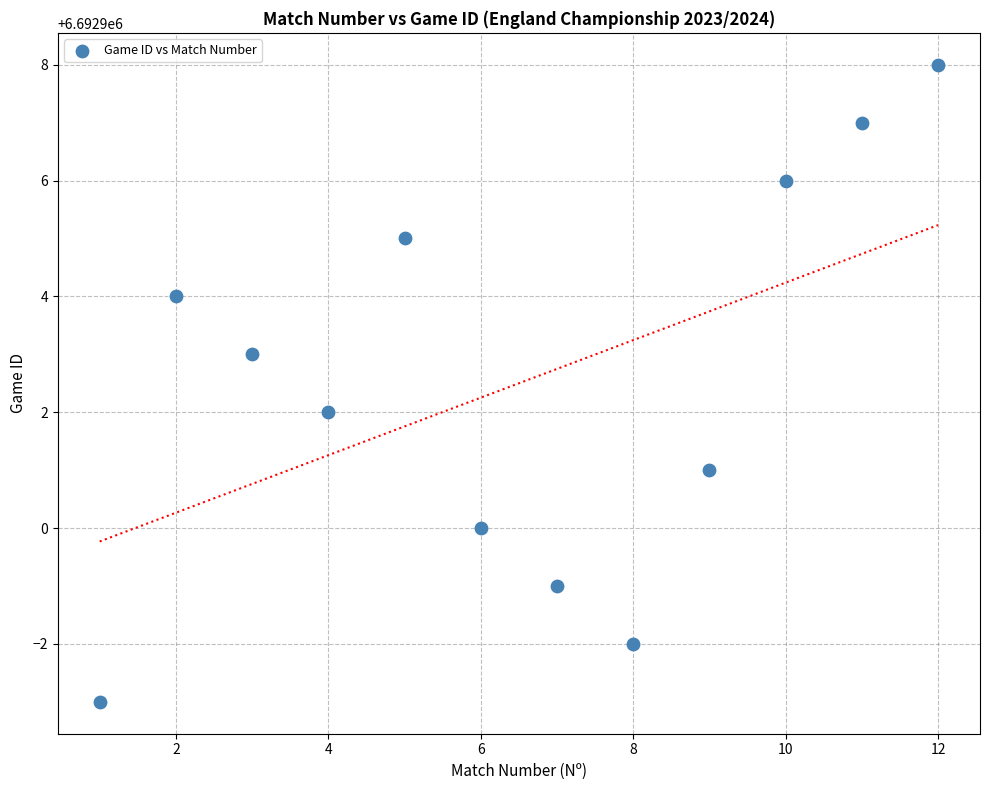

What is the range of X values (max minus min)?

11